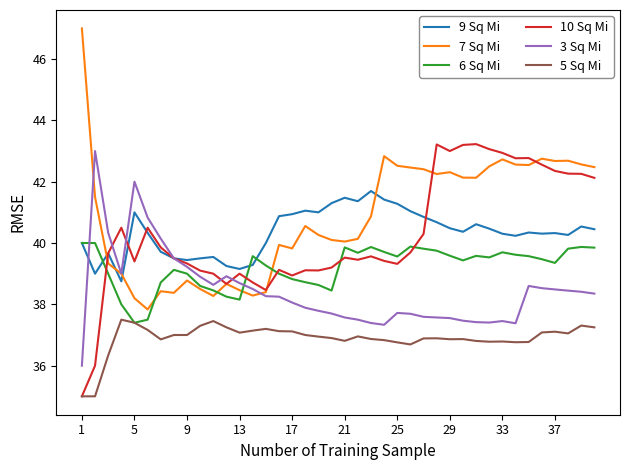

What is the minimum value shown in the chart?

35.0